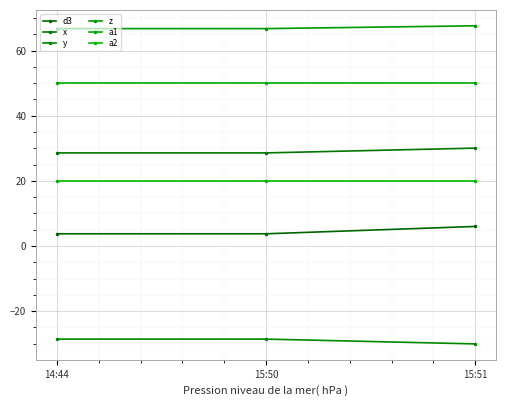

Rank the categories by a2 value from highest to lowest.

14:44, 15:50, 15:51